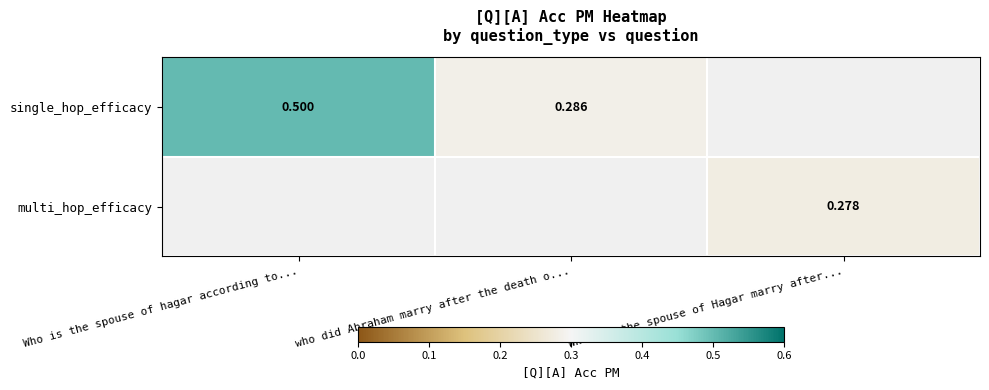

What is the minimum value for single_hop_efficacy?

0.3